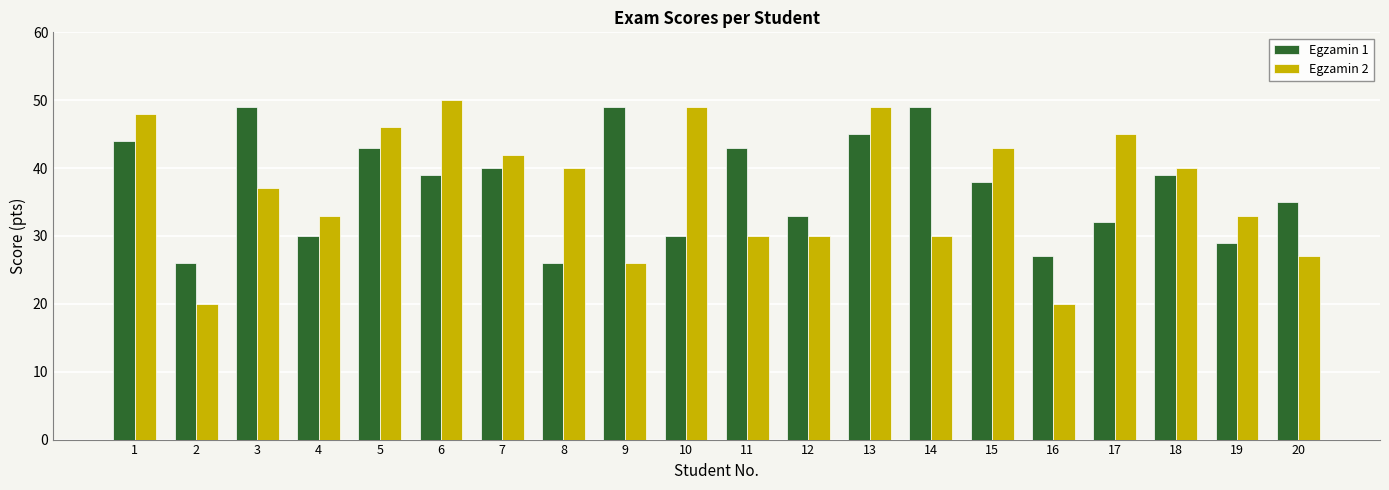

What is the maximum value for Egzamin 1?

49